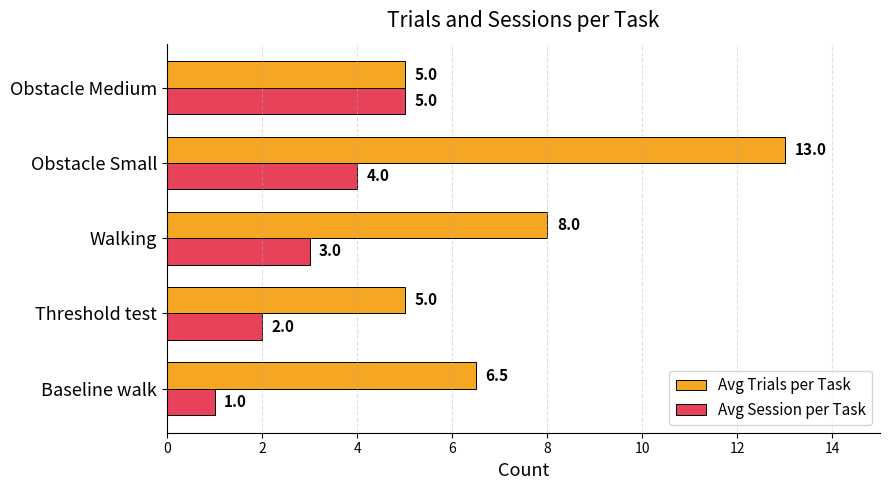

Where is Avg Session per Task nearest to the value 3?

Walking